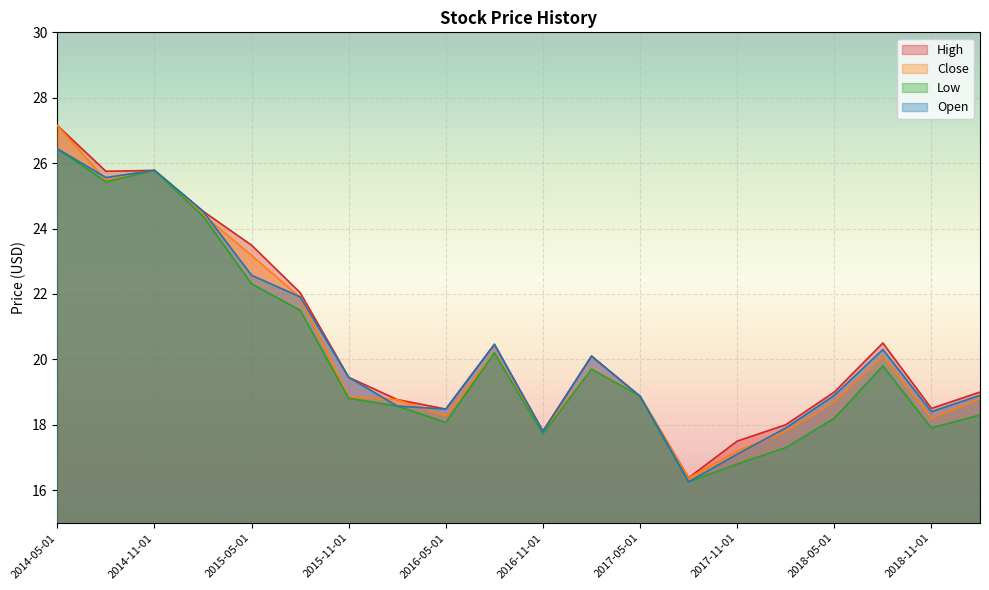

What is the difference between the High values at 2016-05-01 and 2018-02-01?

0.5